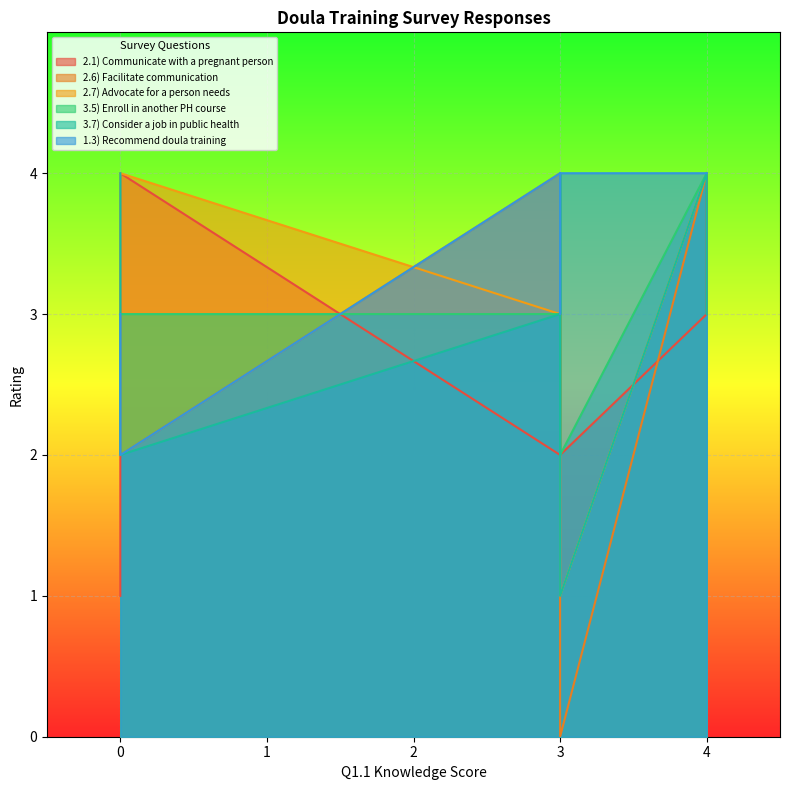

Which series has the widest spread of values?

2.6) Facilitate communication